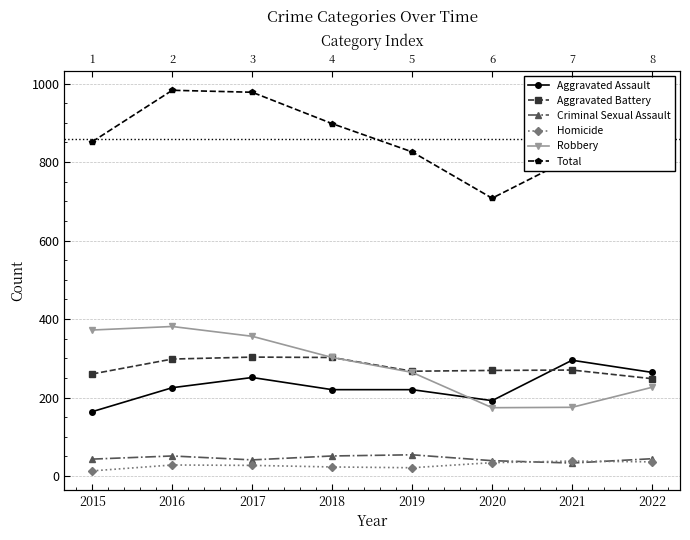

Between 2016 and 2018, which series saw the biggest shift?

Total